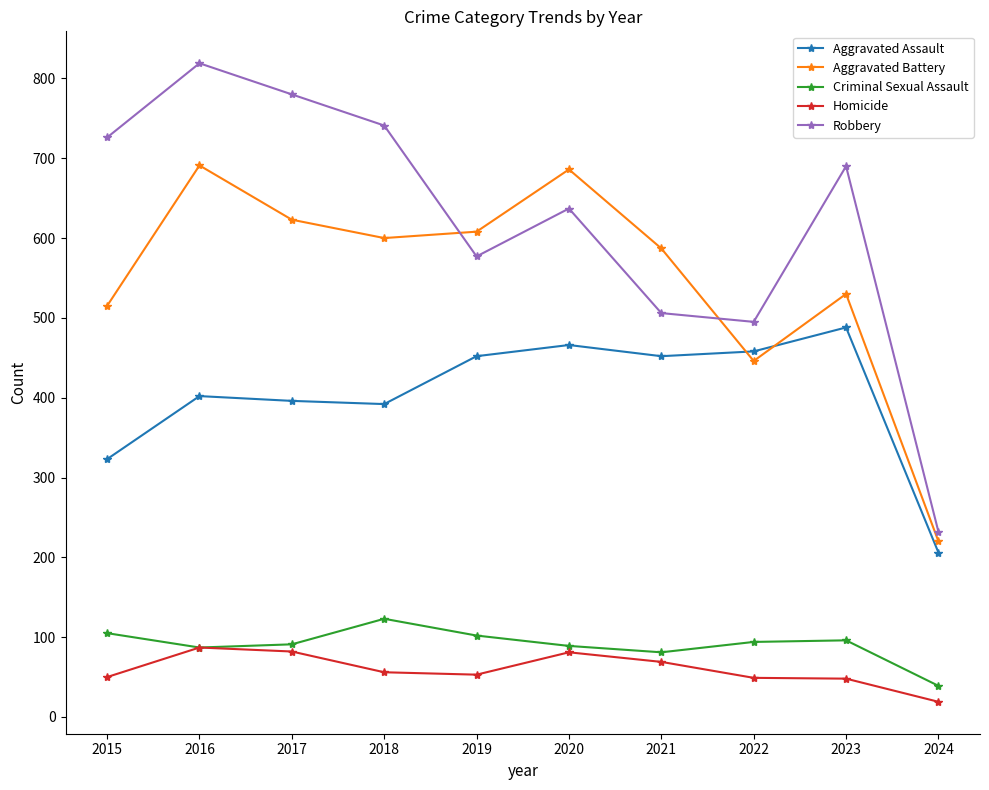

Does the chart have visible grid lines?

No